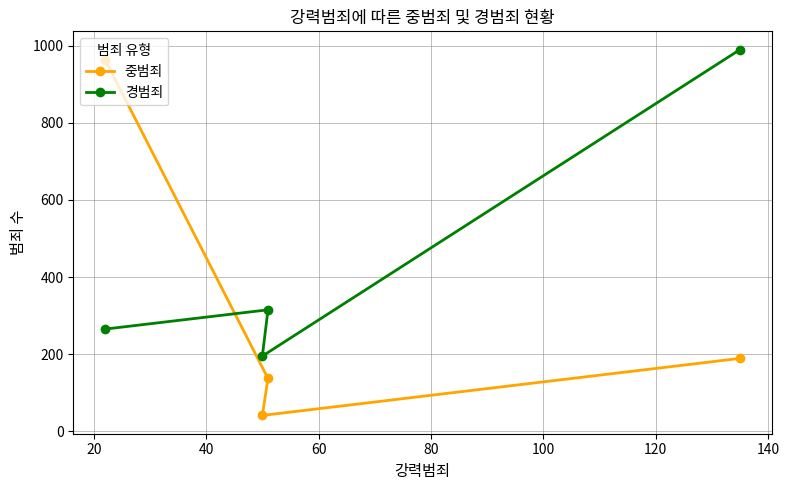

What is the value of the 중범죄 point at the 2nd from the left?

41